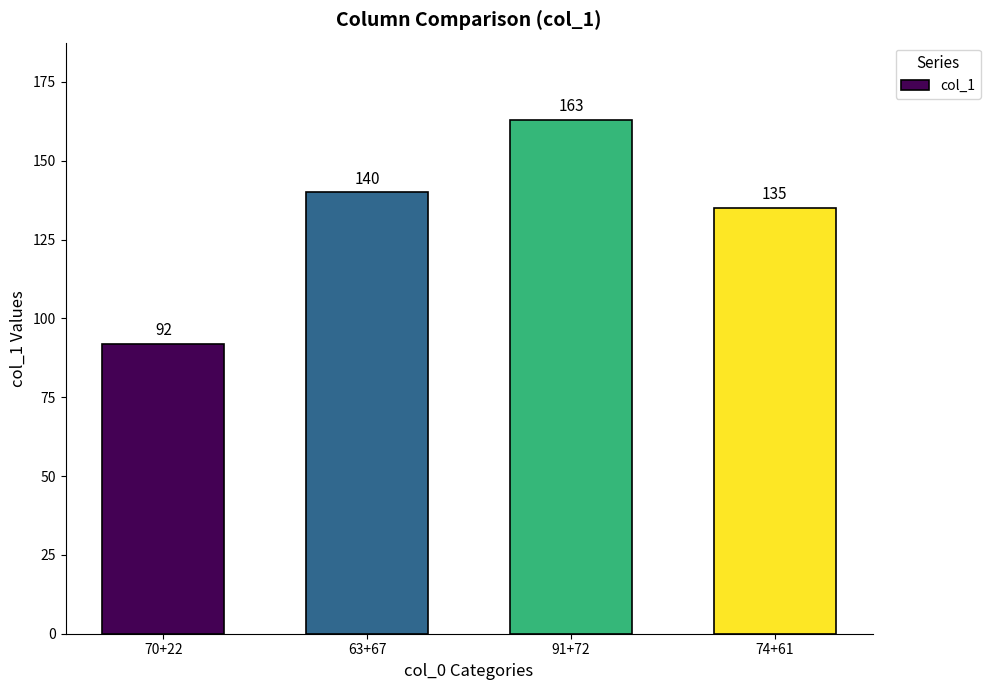

Count the number of categories in the chart.

4